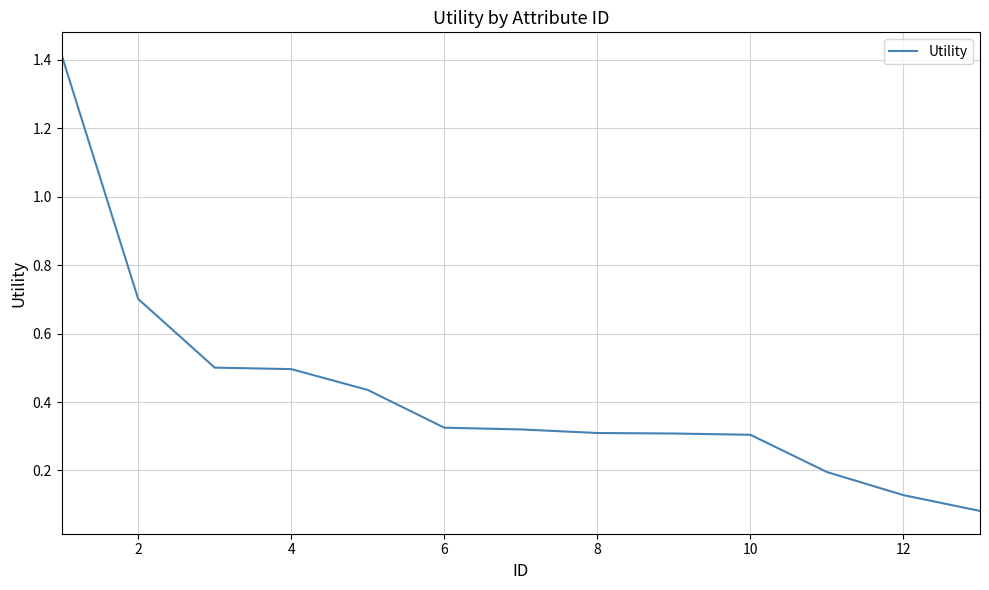

What is the greatest value displayed?

1.4